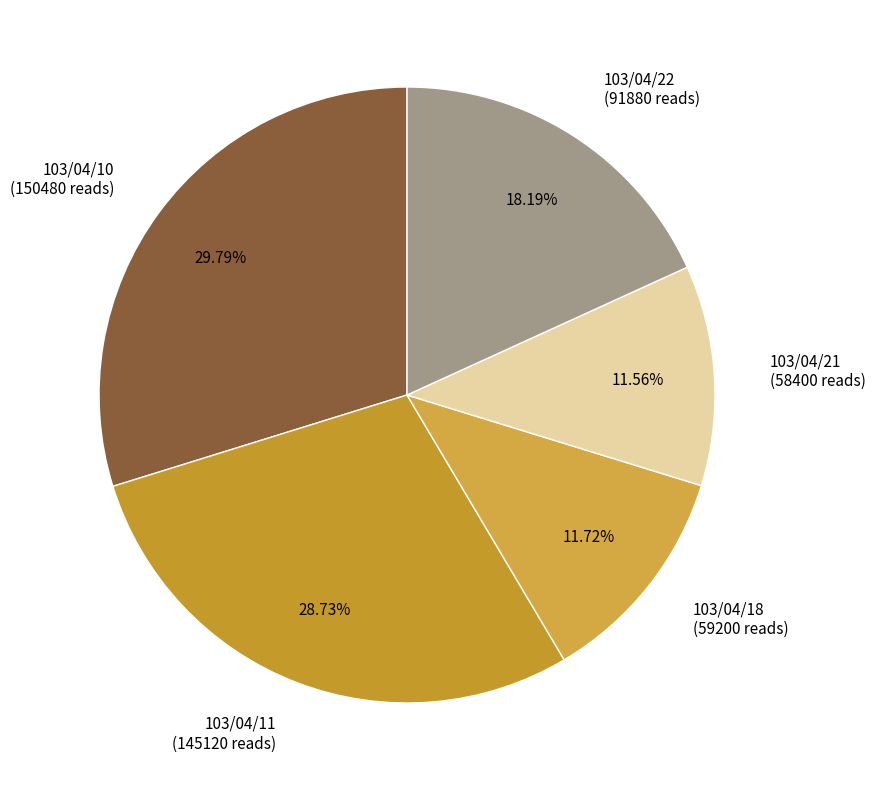

To the nearest percent, what is the difference between the 103/04/11 and 103/04/10 slice percentages?

1%